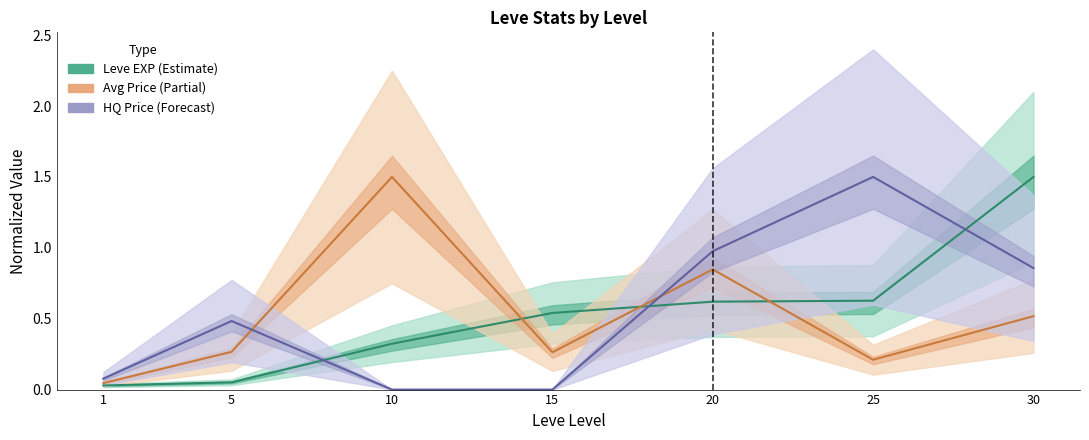

How many categories are shown in the chart?

7